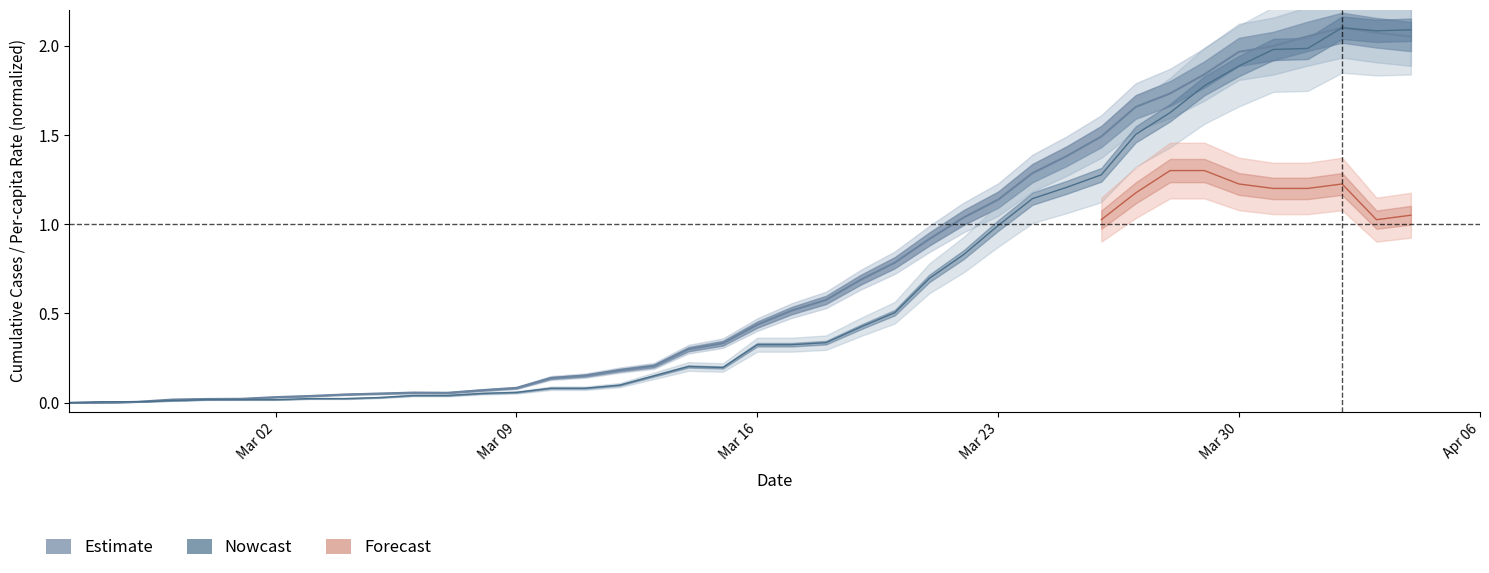

Is this an area chart (filled region under the line)?

No